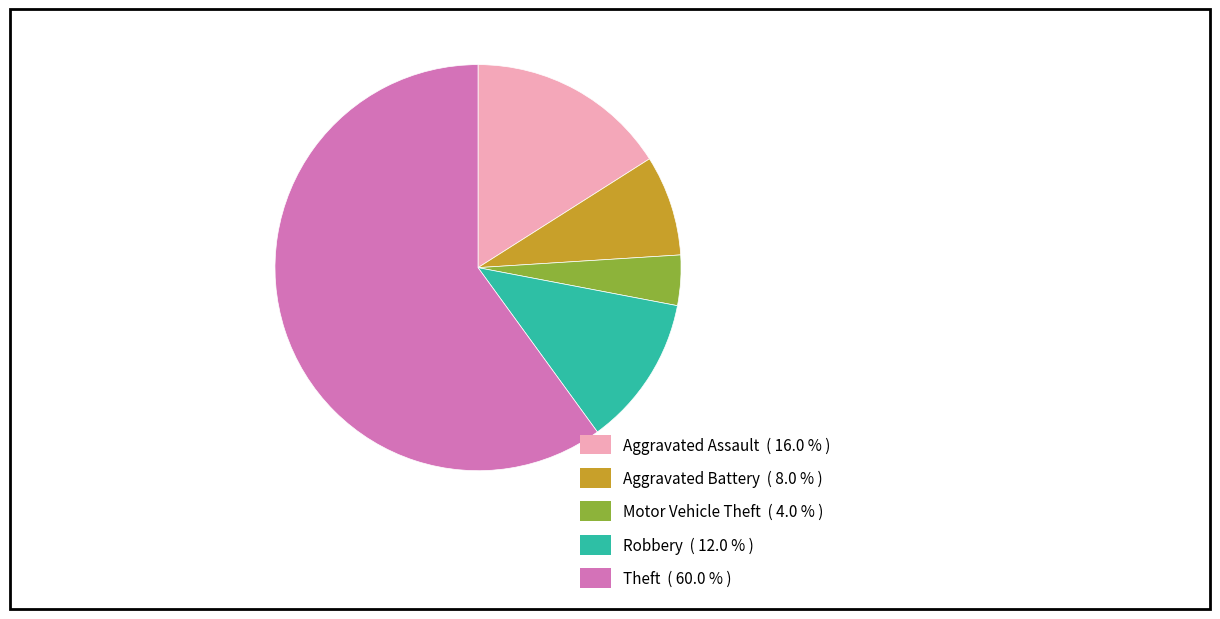

How many slices are in this pie chart?

5